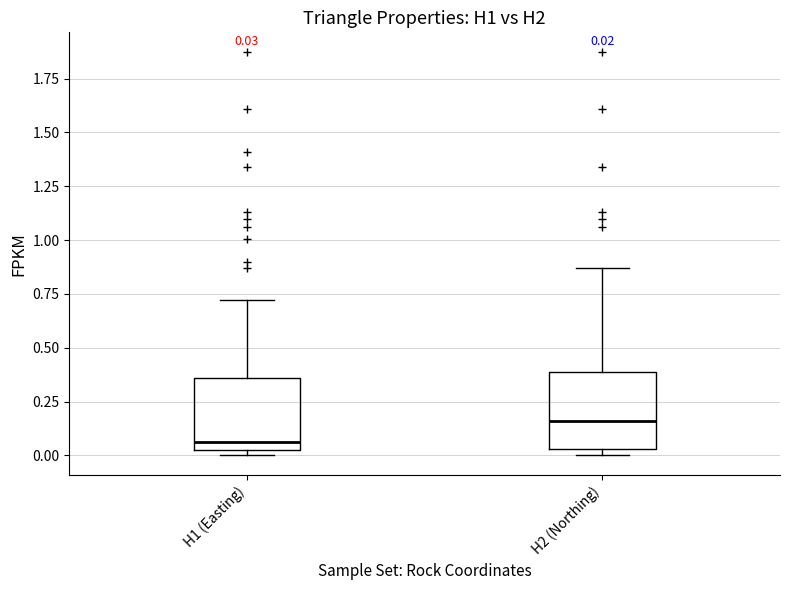

Which box's median line is the lowest?

H1 (Easting)